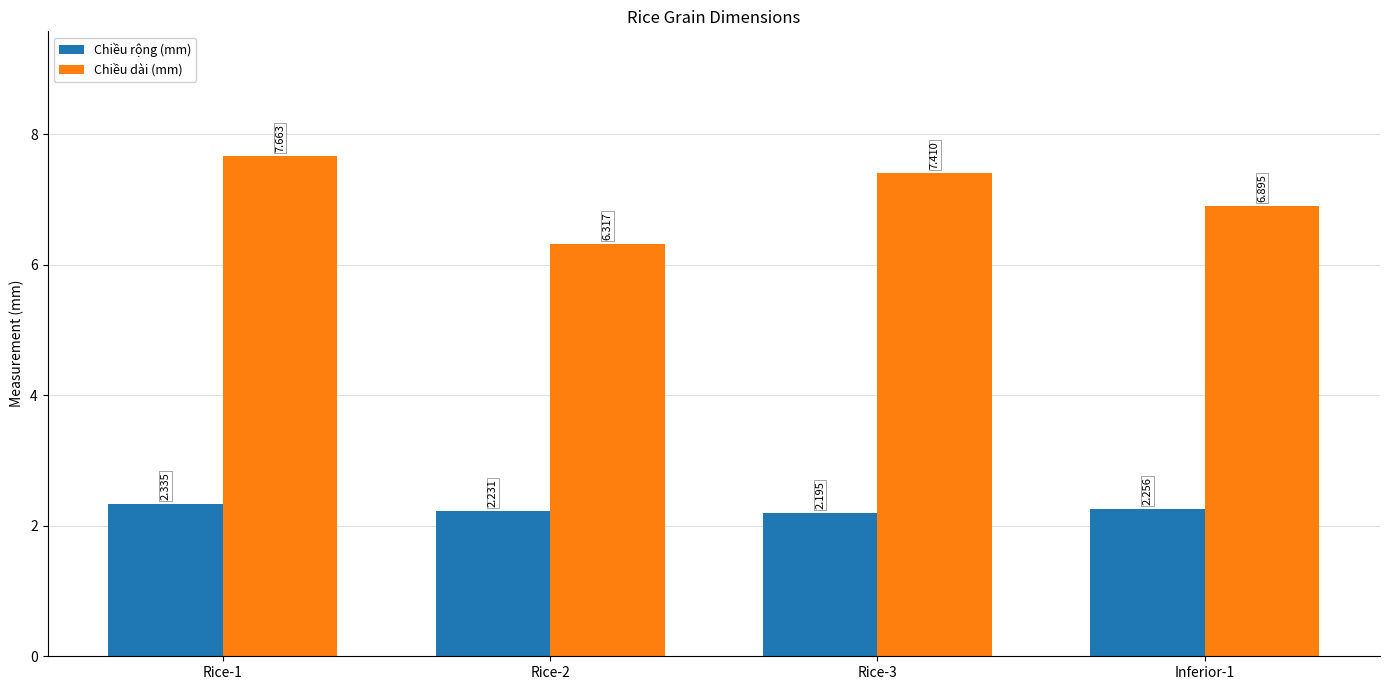

Which series has the largest range (max minus min)?

Chiều dài (mm)